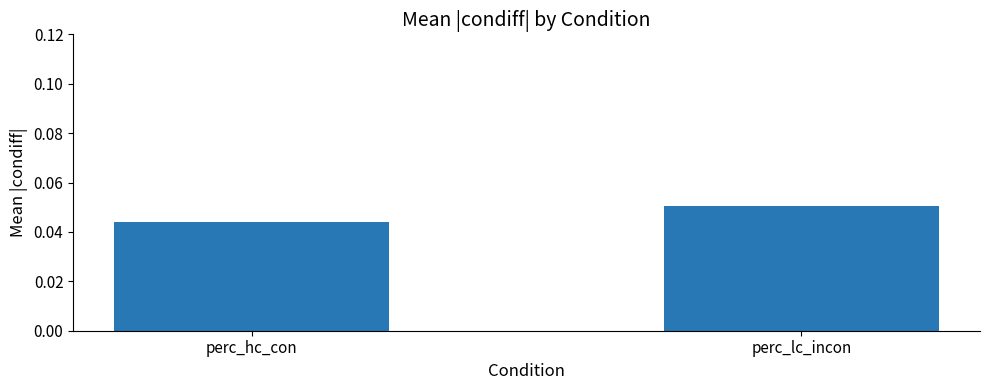

Where is the data nearest to the value 0?

perc_hc_con